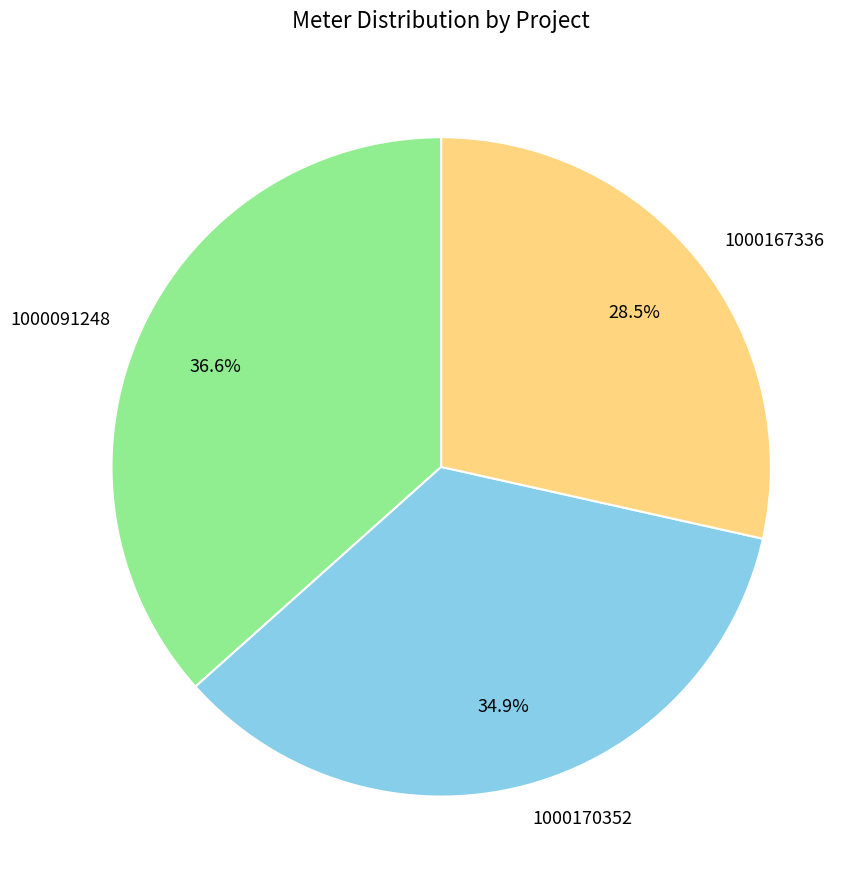

Between 1000091248 and 1000170352, which is larger?

1000091248